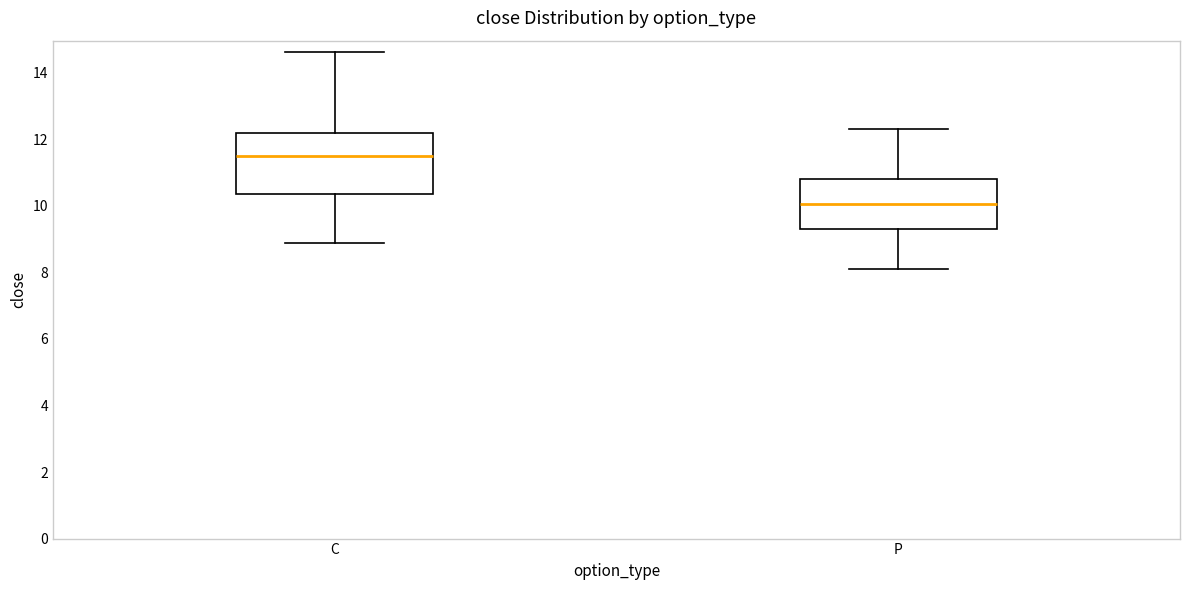

Which box has the lowest median line?

P